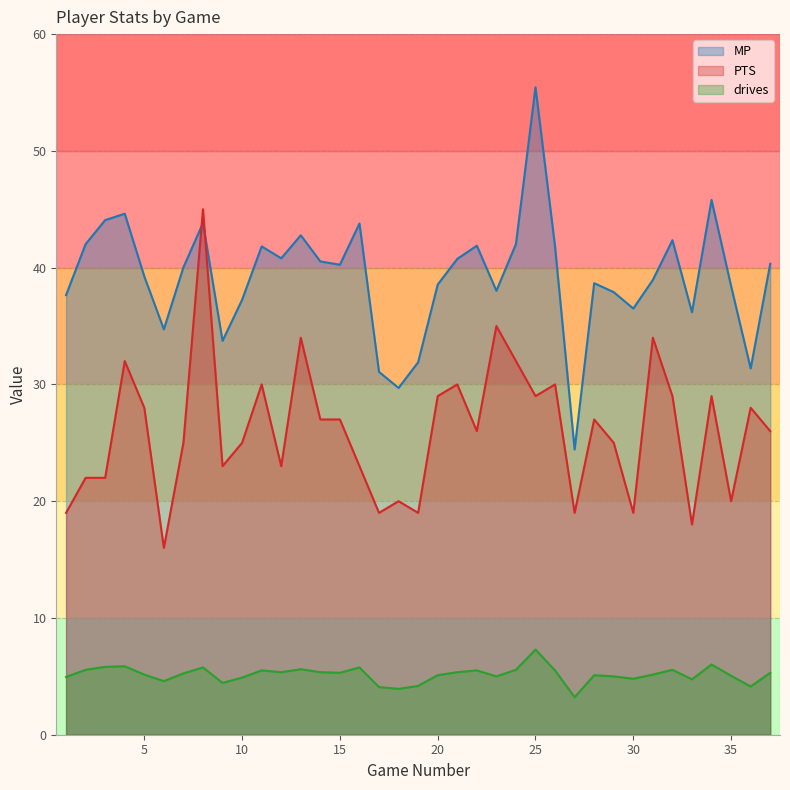

What is the value of the PTS point at the 11th from the left?

30.0